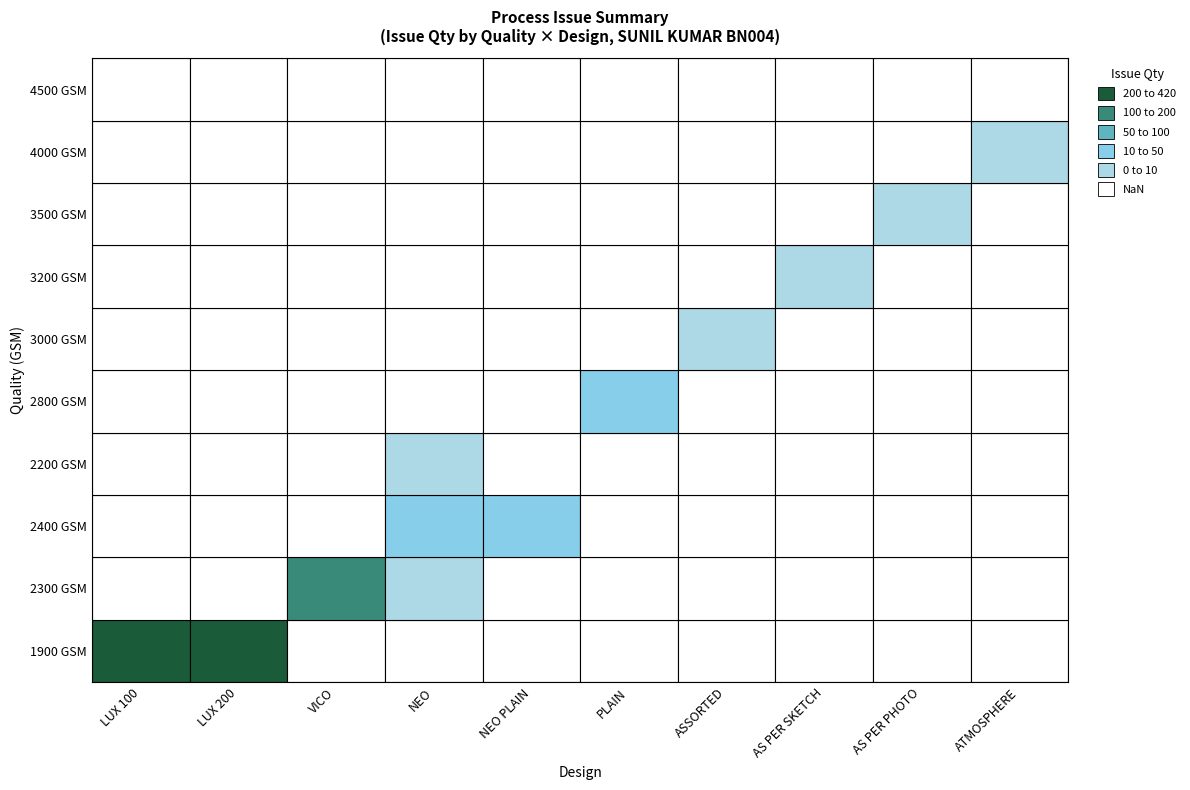

What is the change in value from 1900 GSM to 3500 GSM?

-593